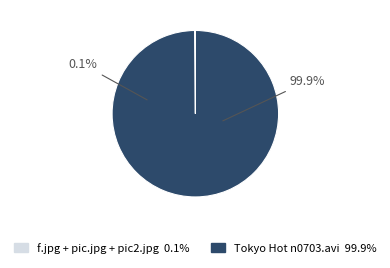

What percentage is NOT represented by pic.jpg?

100.0%